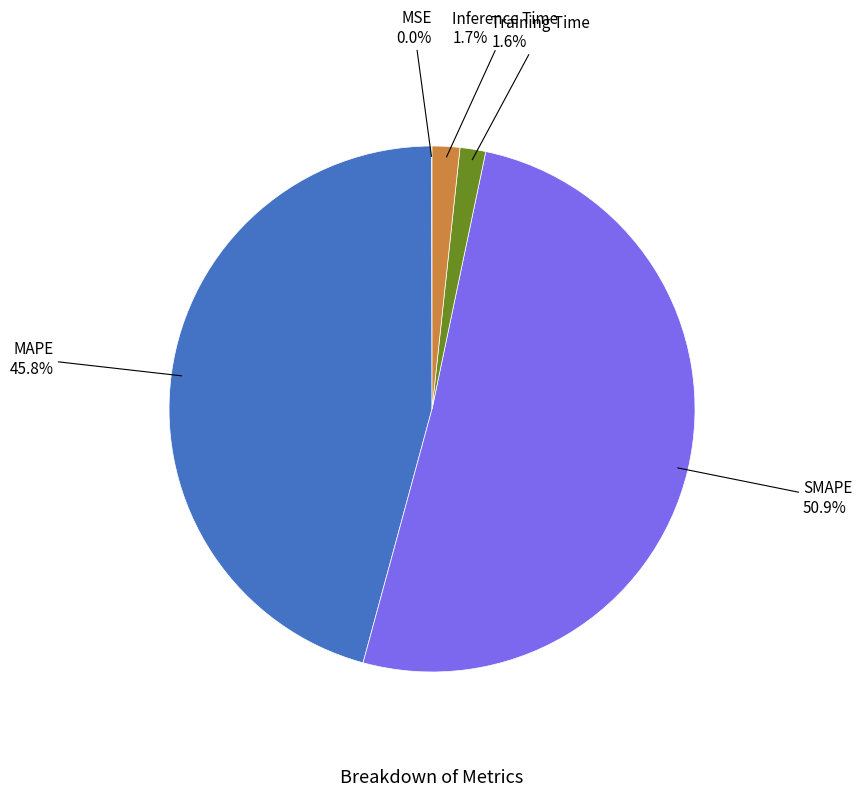

Between SMAPE and Training Time, which is larger?

SMAPE